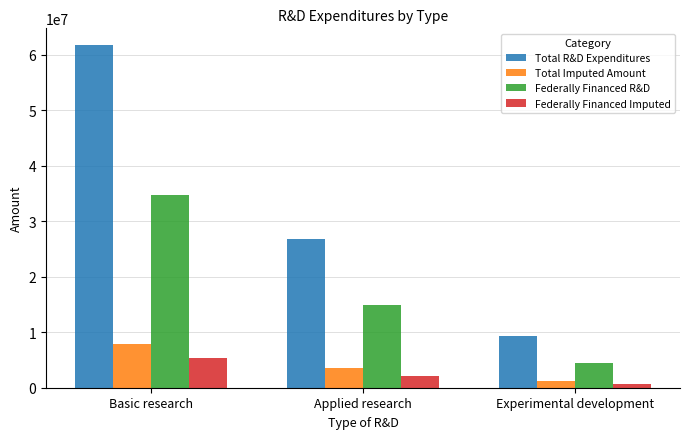

The value of Federally Financed Imputed at Experimental development is 583179. True or false?

True